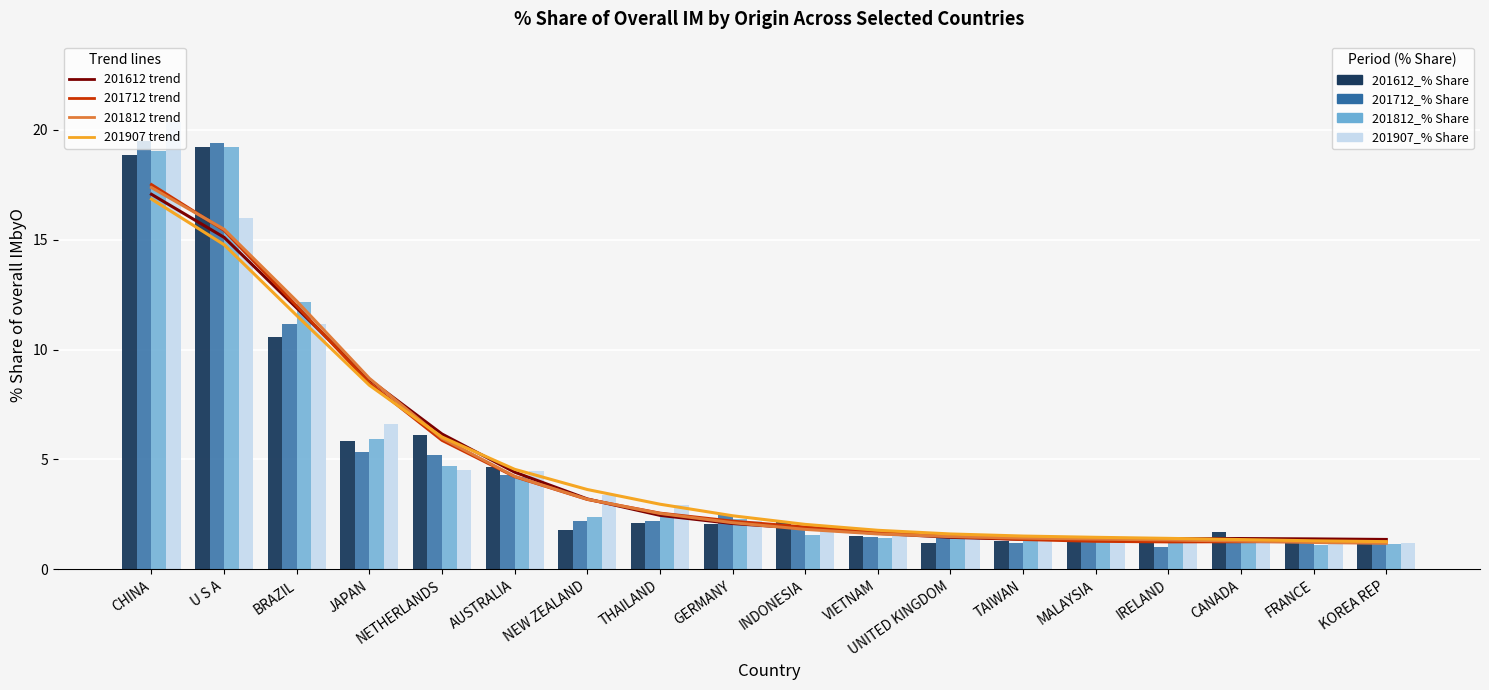

What is the highest value of the 201712_% Share series?

19.5